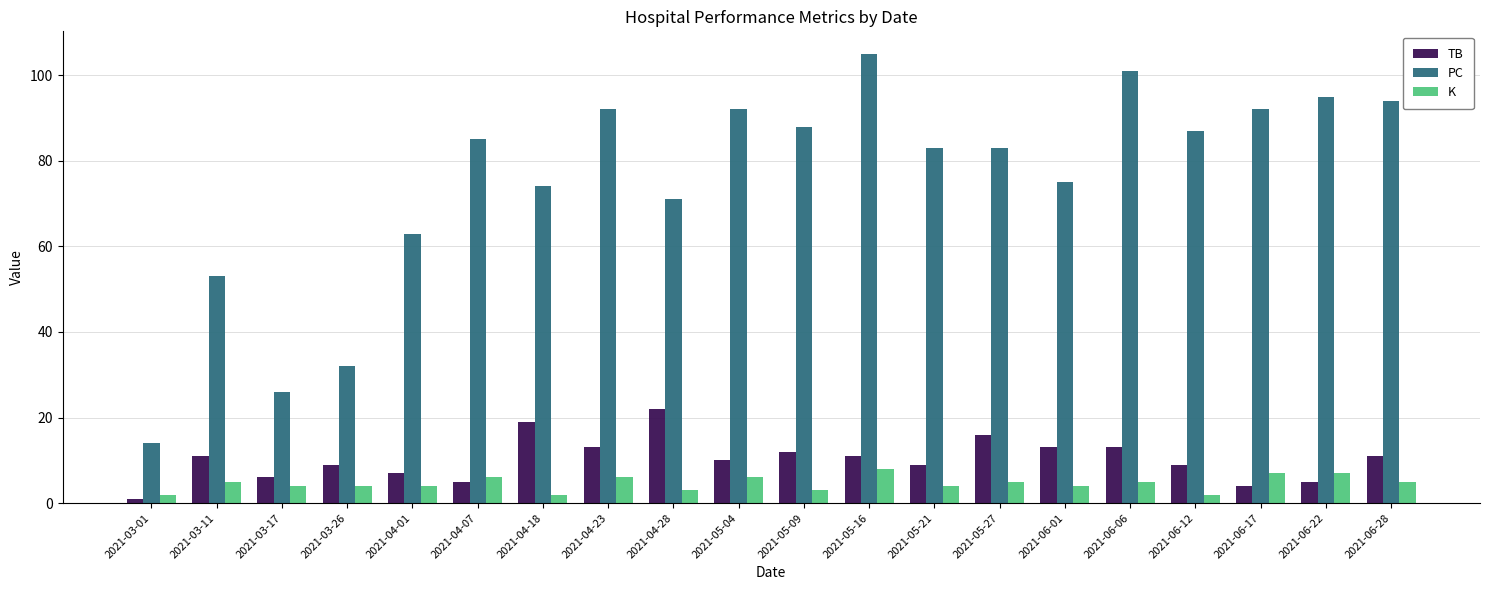

What is the value of the TB bar at the 18th from the left?

4